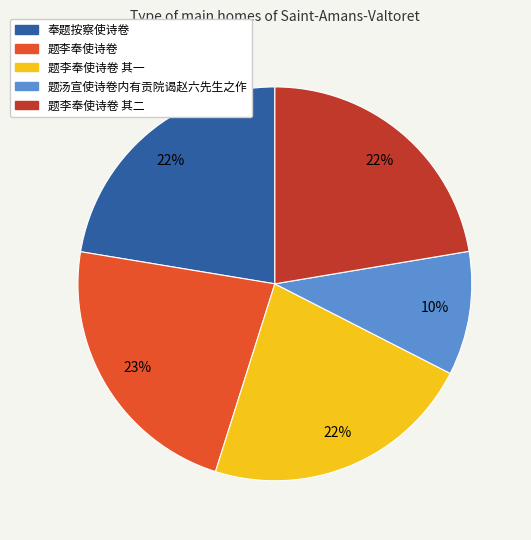

Between 题汤宣使诗卷内有贡院谒赵六先生之作 and 题李奉使诗卷 其二, which is larger?

题李奉使诗卷 其二